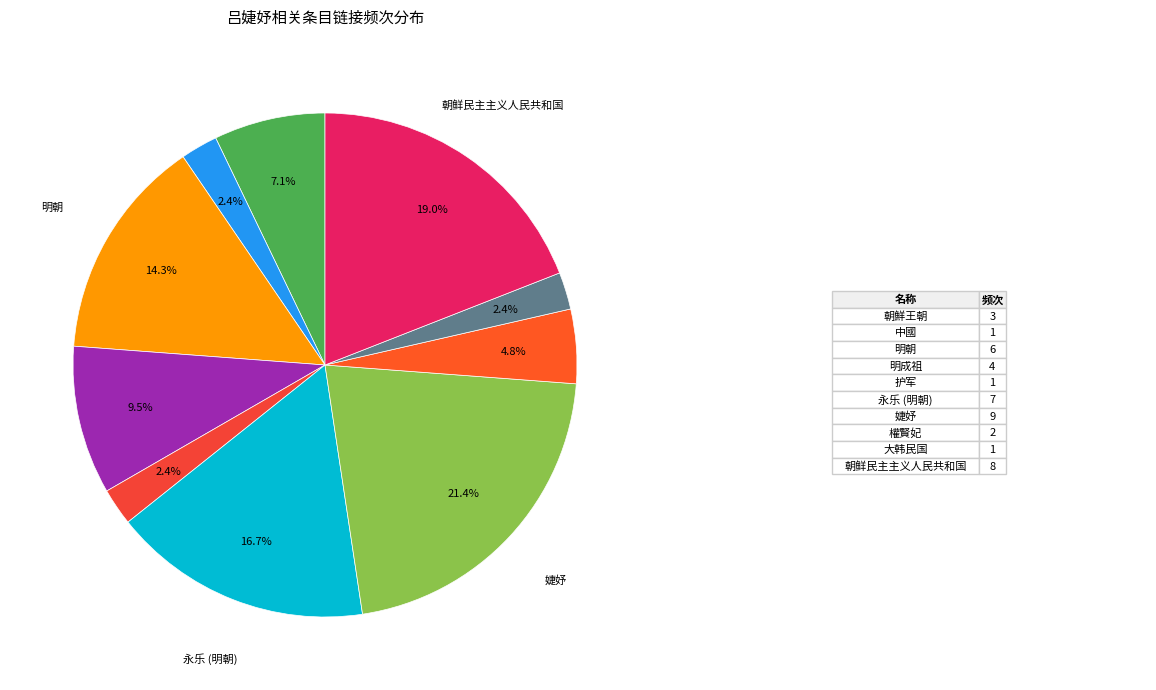

Is there a majority slice in this chart?

No